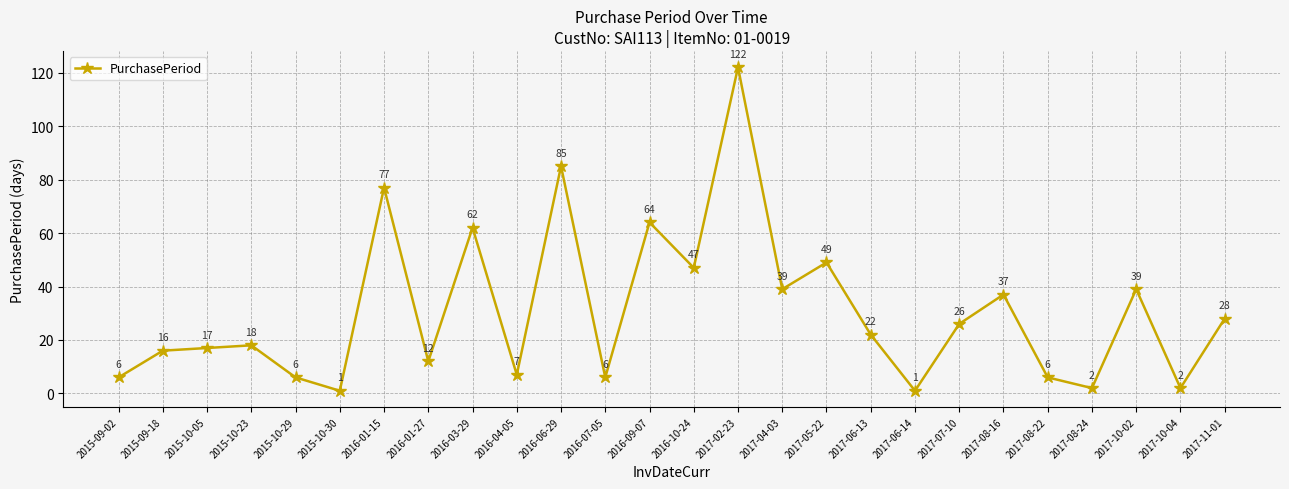

True or false: the data has more than 0 interior local peaks.

True